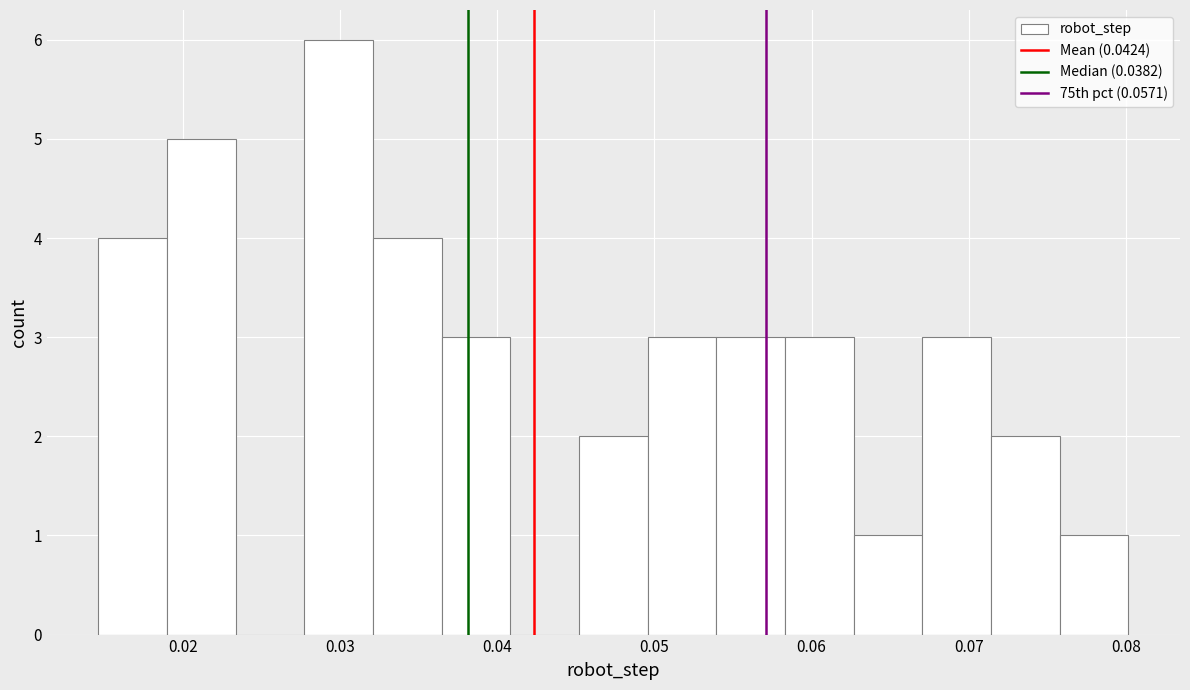

Over which range of the x-axis is the bar tallest?

0.028 to 0.032